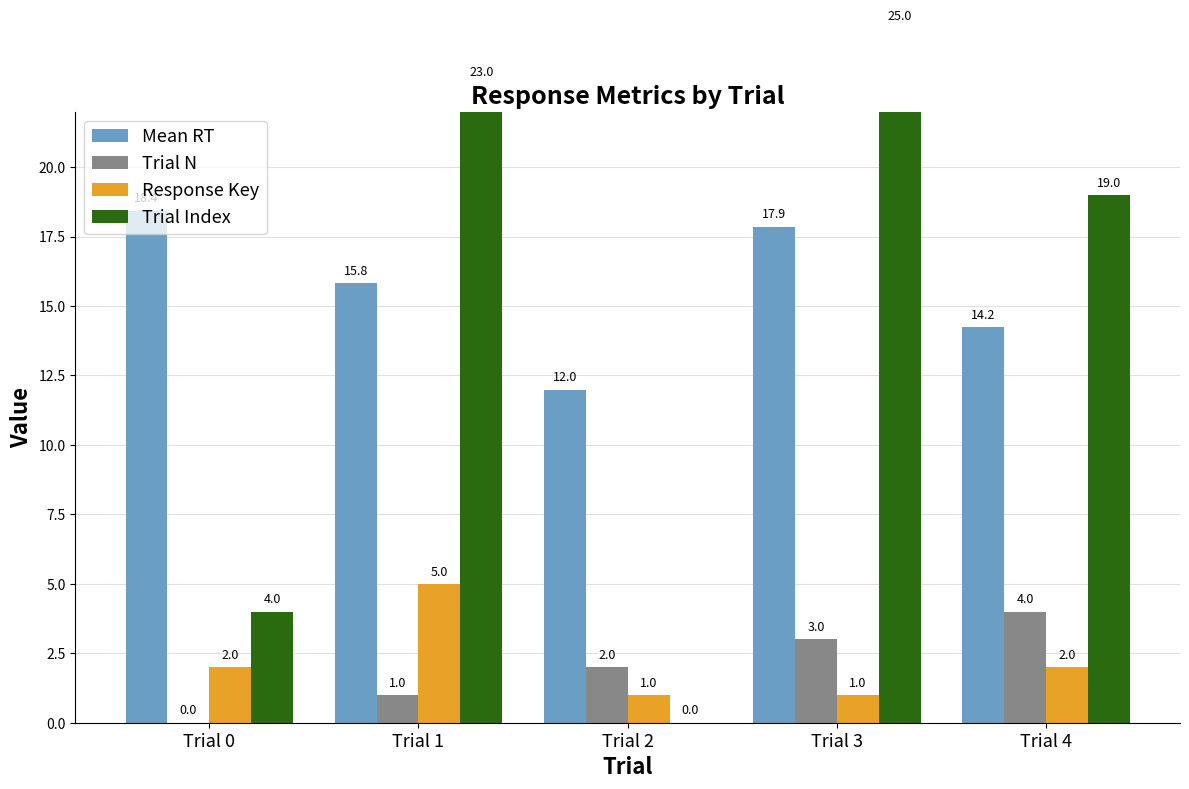

Count the Trial N values in the range 1 to 3.

3